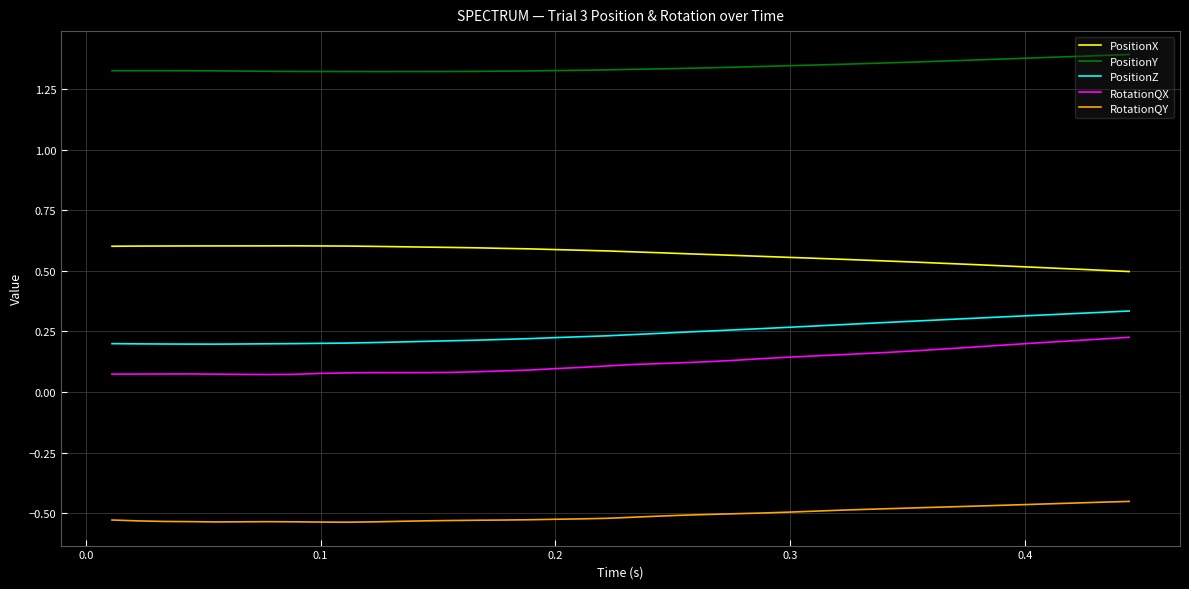

Does the chart have visible grid lines?

Yes